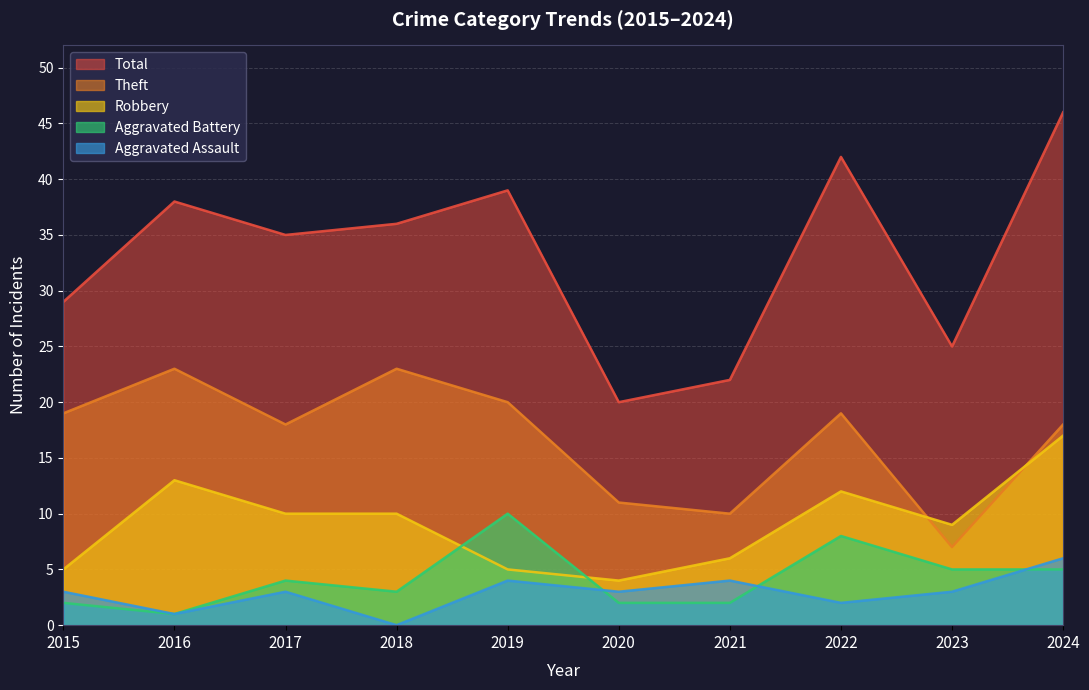

At which category does Total reach its first local valley?

2017